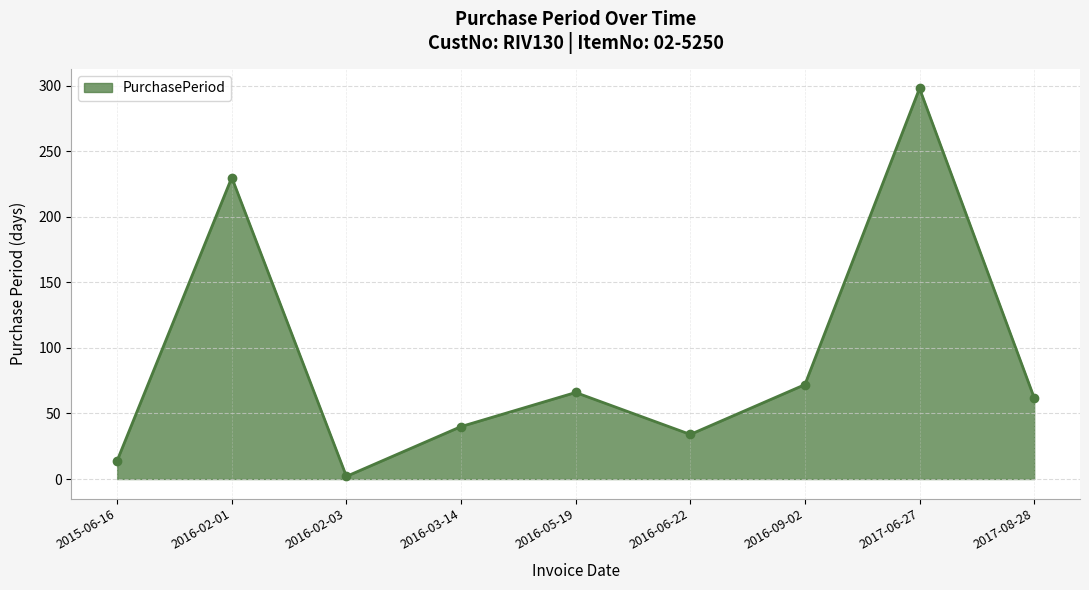

At which category does the chart reach its minimum across all series?

2016-02-03